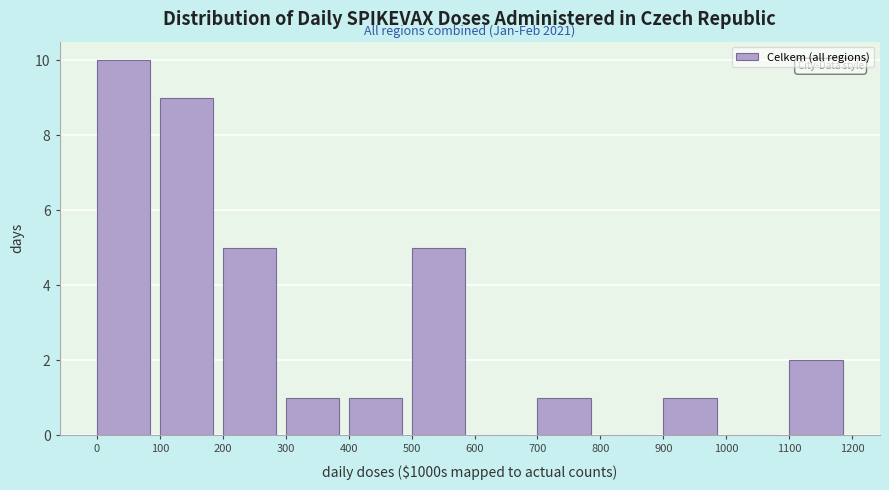

Which range on the x-axis has the tallest bar?

0 to 100